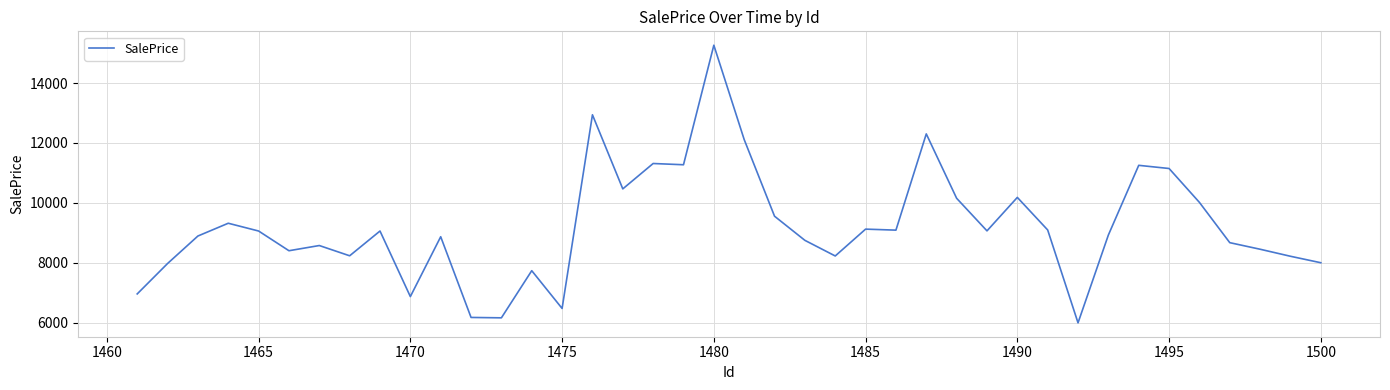

What is the minimum value shown in the chart?

5992.6